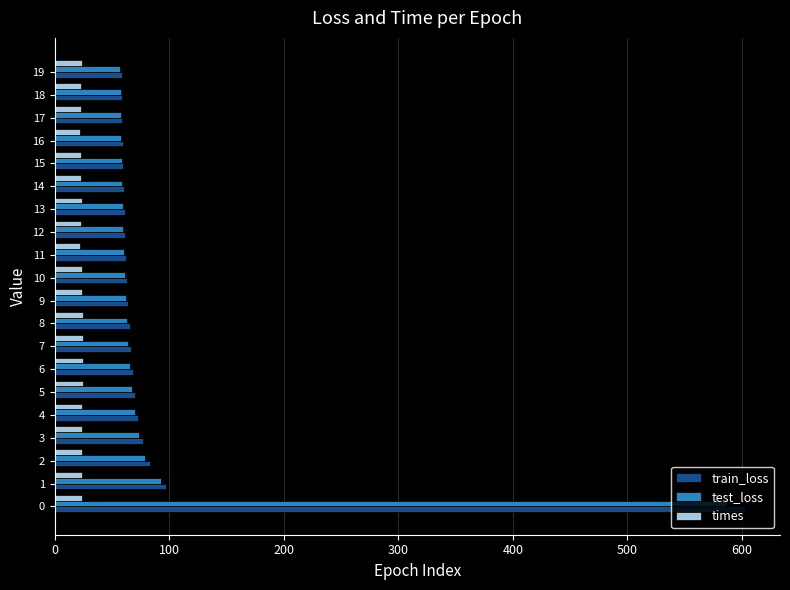

What are all the series names shown in the legend?

train_loss, test_loss, times